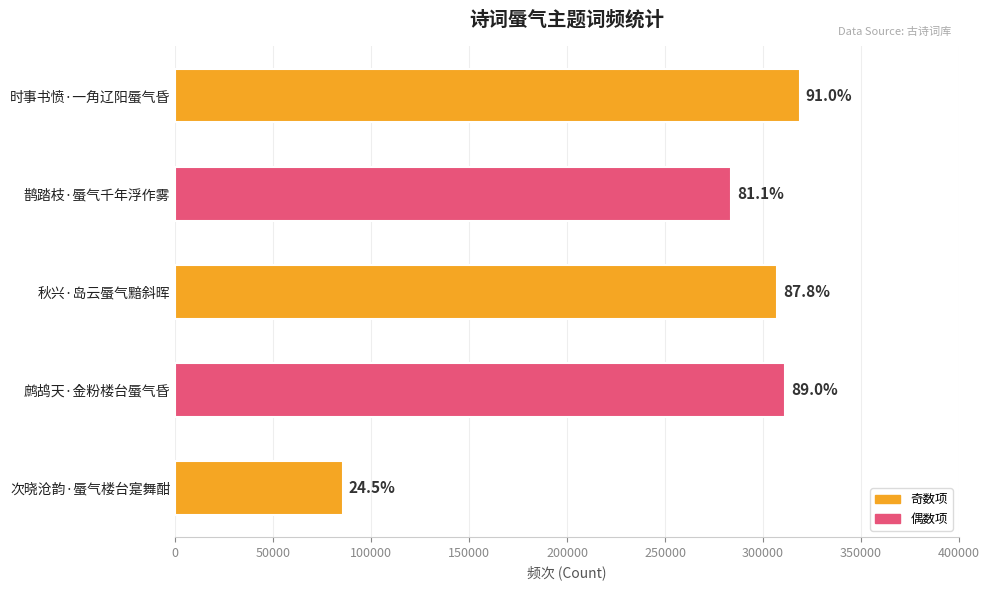

Does the chart contain any negative values?

No